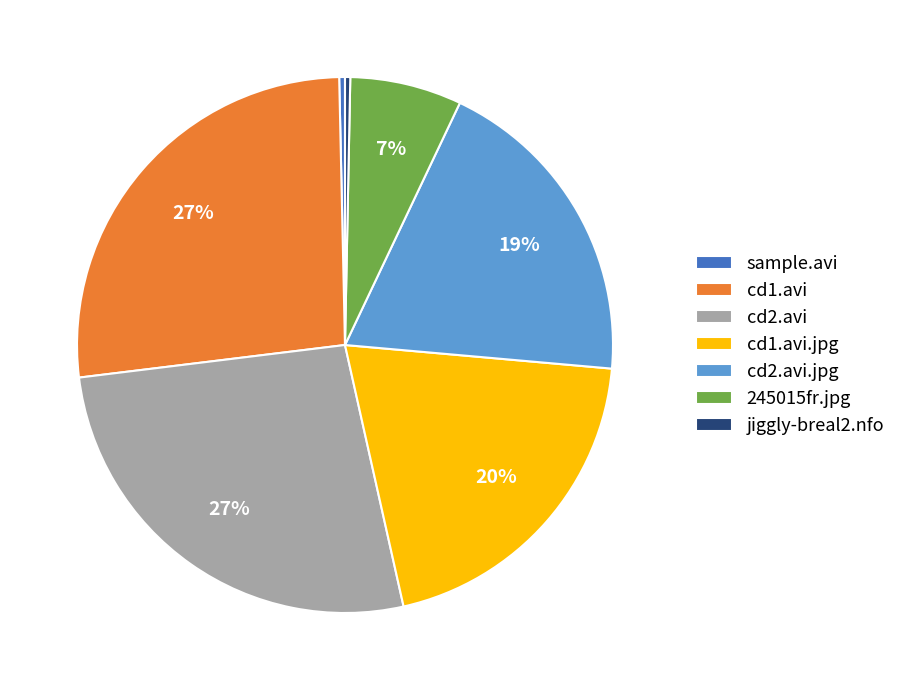

To the nearest percent, what is the difference between the 245015fr.jpg and cd2.avi slice percentages?

20%